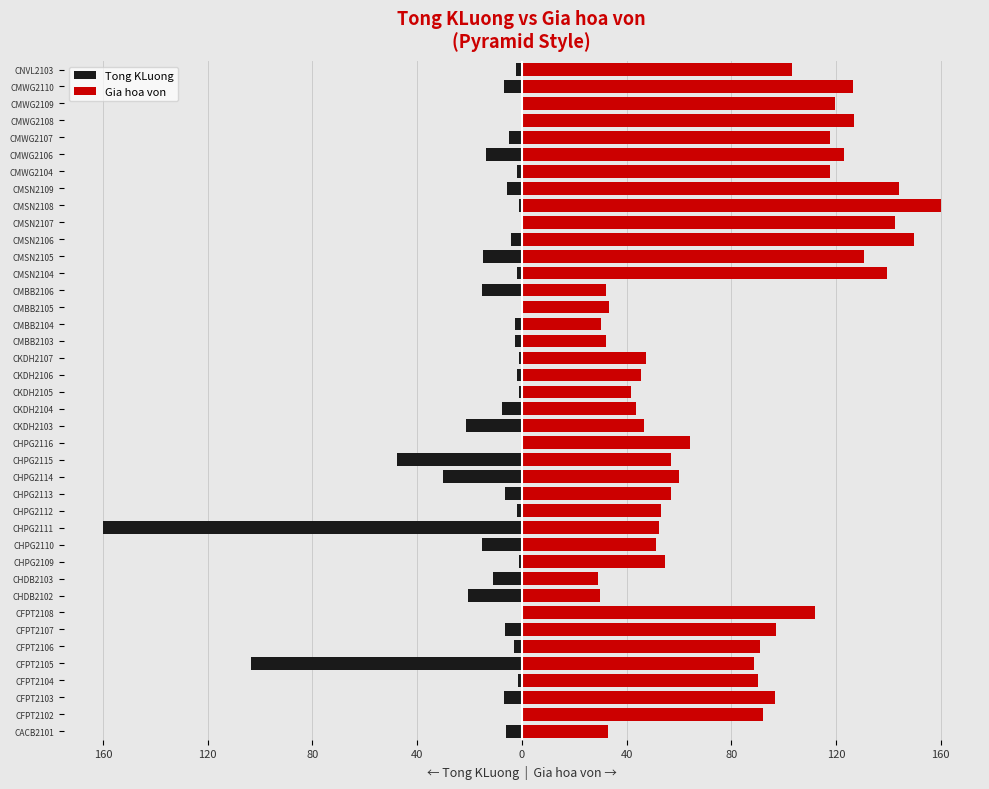

What is the difference between the second highest and second lowest values in the Tong KLuong series?

103.5